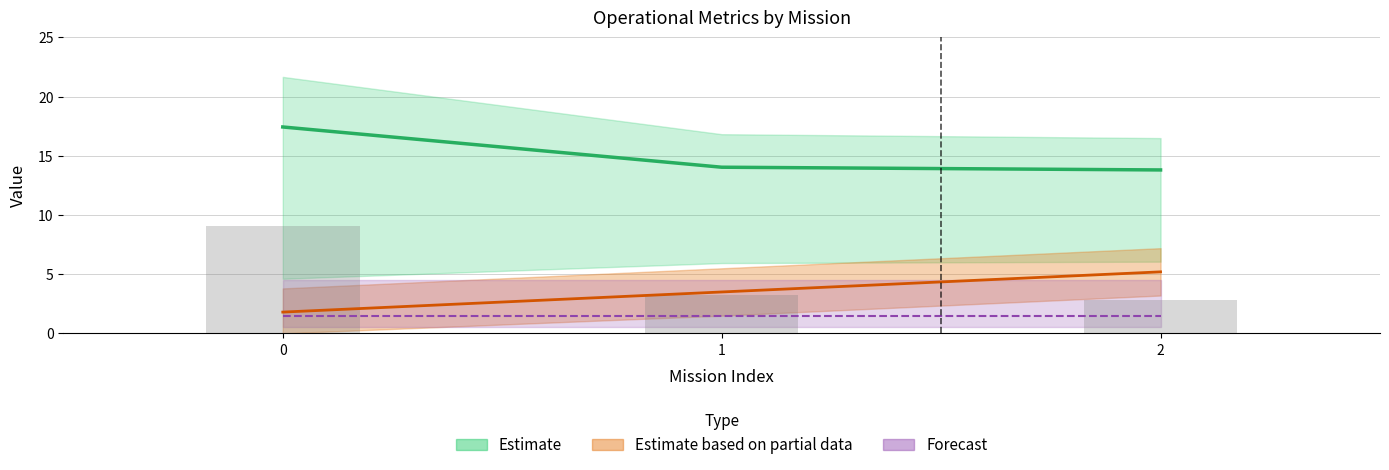

Reading left to right, transcribe all the data shown in this chart.

Capacidade operacional [ha/h]: 0=9.1	1=3.2	2=2.8
Tempo de missao [h]: 0=17.4	1=14.0	2=13.8
Autonomia Projetada [h]: 0=1.8	1=3.5	2=5.2